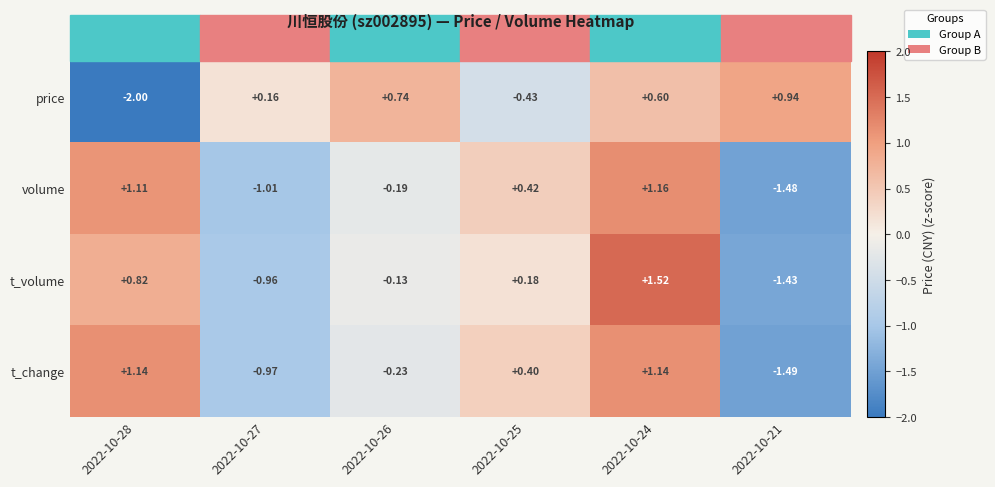

Which series changed the most between 2022-10-26 and 2022-10-21?

t_volume